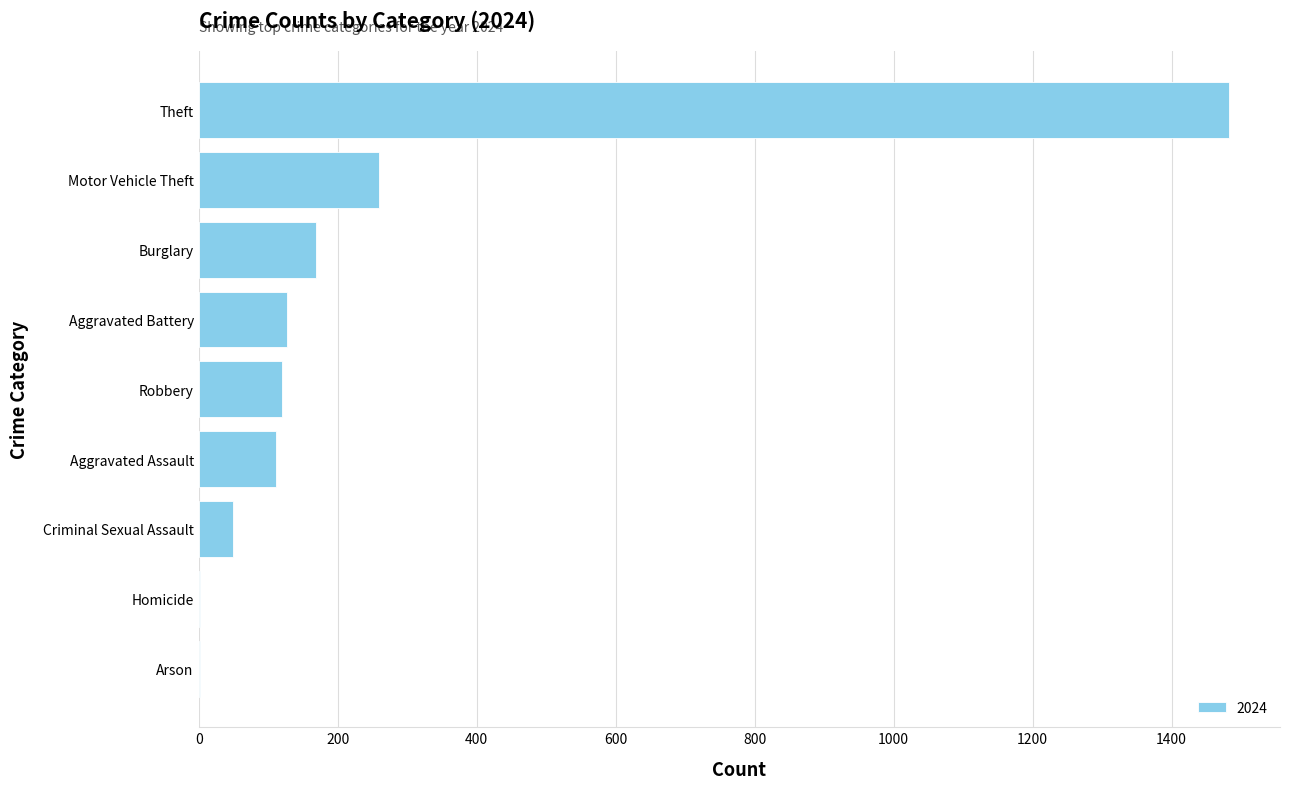

The value at Aggravated Assault is 112. True or false?

True